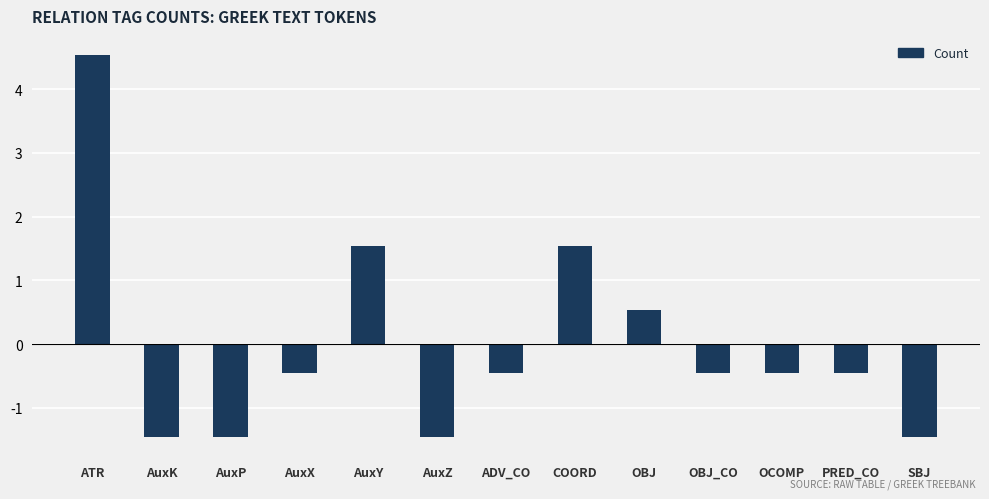

What is the label of the 1st bar from the right?

SBJ